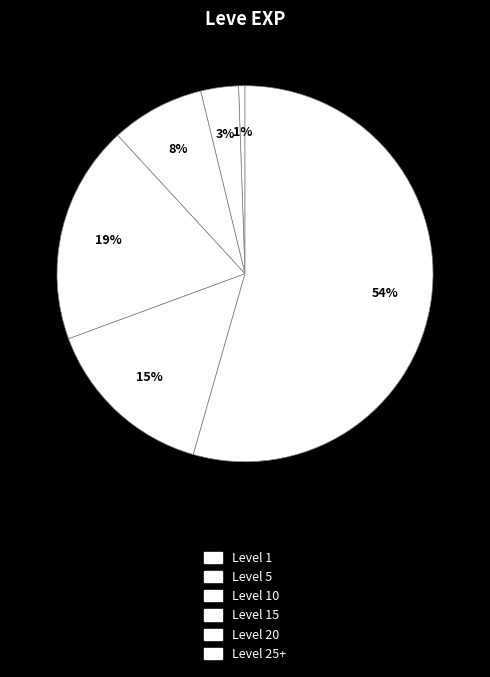

To the nearest percent, what is the average slice percentage?

17%